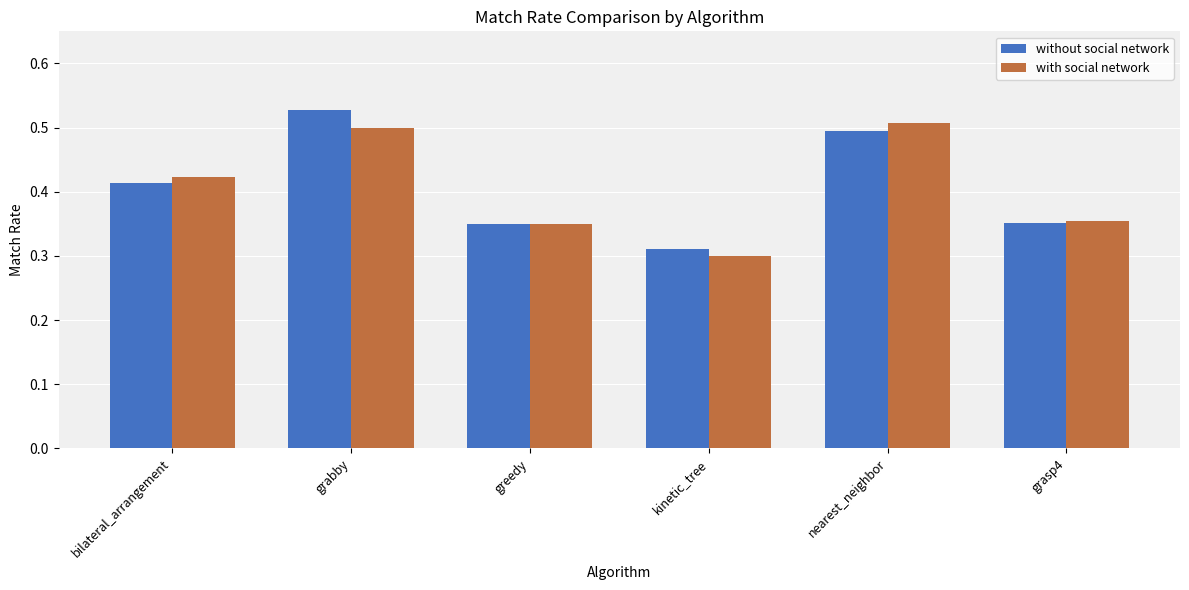

At how many categories does at least one series exceed 0?

6